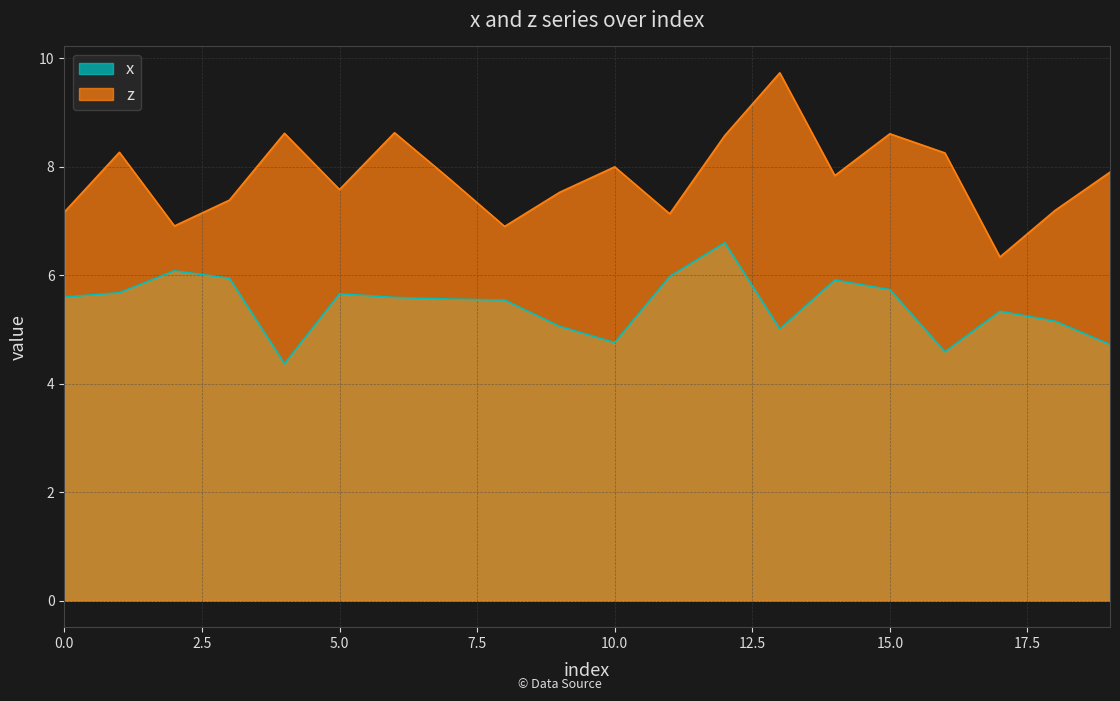

Which series has the largest range (max minus min)?

z